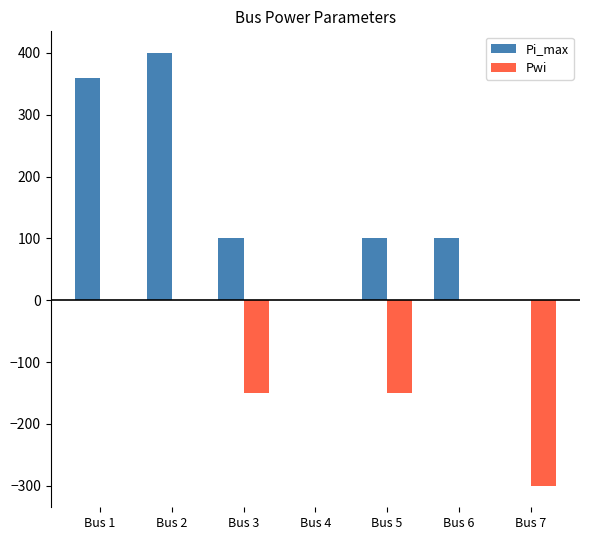

How many series are shown in this chart?

2